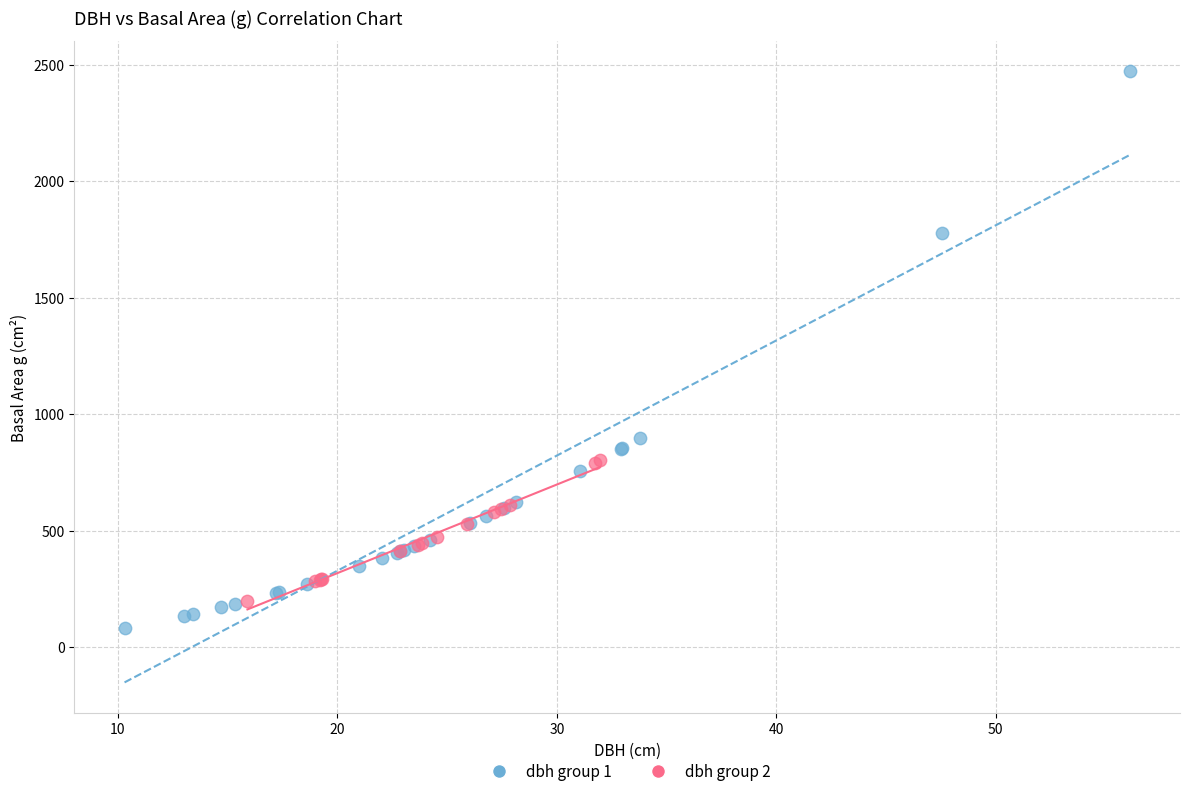

Which series has the widest spread of Y values?

dbh group 1